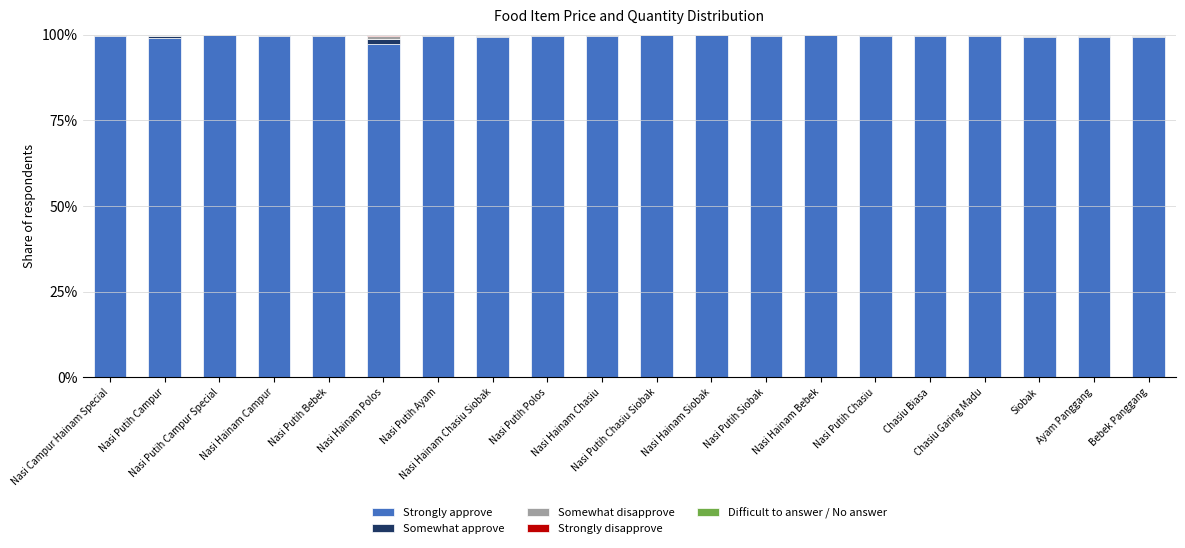

The value of Strongly disapprove at Nasi Putih Bebek is 0.1. True or false?

False